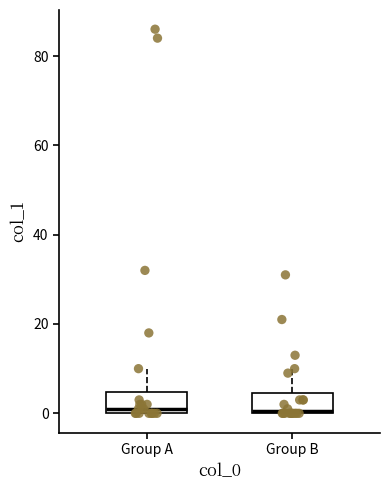

Reading left to right, read every box against the y-axis: the position of its median line, the range the box covers, and the ends of its whiskers. The values are not printed on the chart, so give them approximately, as read against the axis.

Group A: median 2, box 0 to 4, whiskers 0 to 10
Group B: median 0, box 0 to 4, whiskers 0 to 10